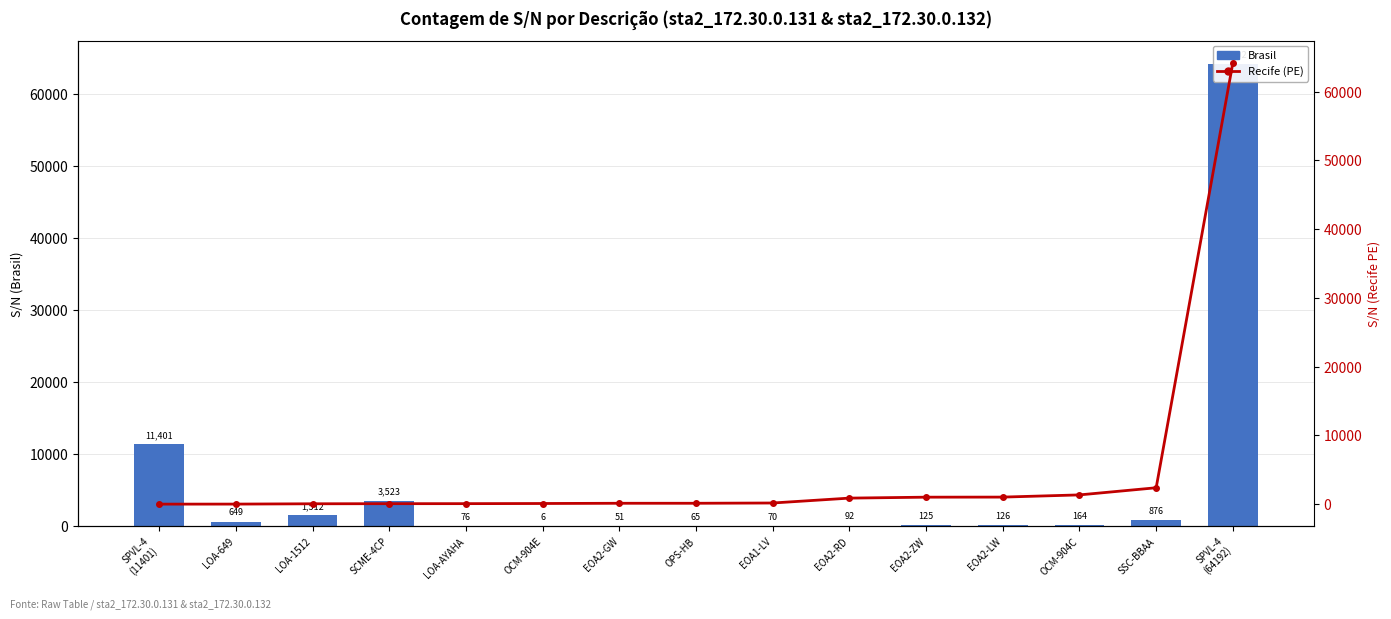

What are all the series names shown in the legend?

Brasil, Recife (PE)